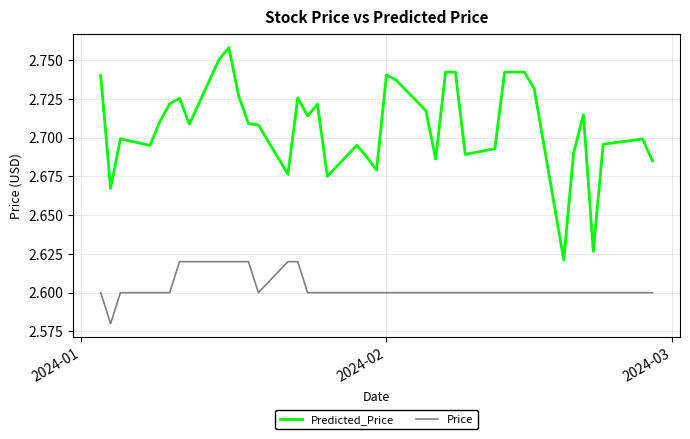

List the series in order of their peak value, highest first.

Predicted_Price, Price